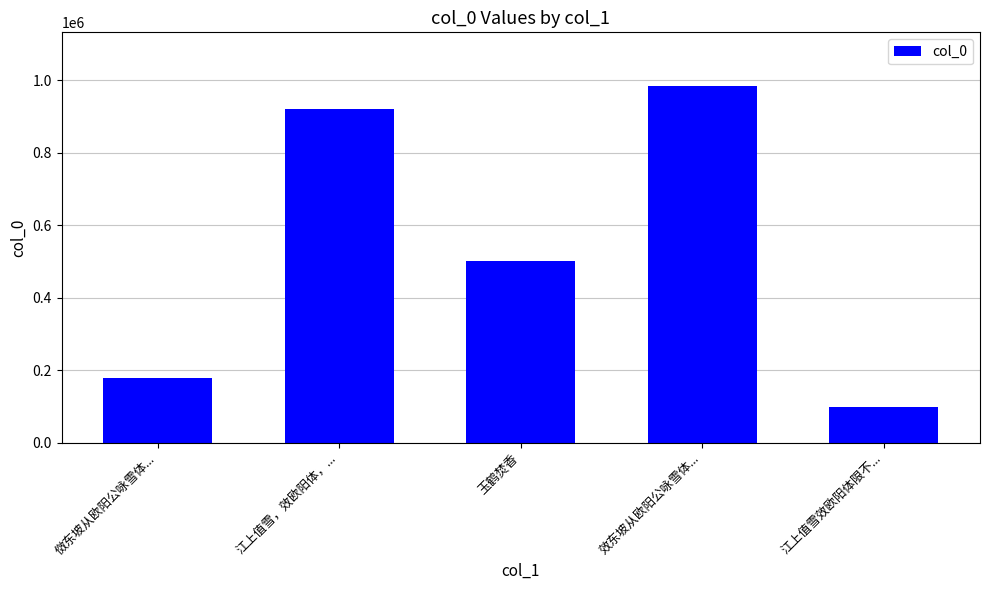

How many data points are less than 501927?

2